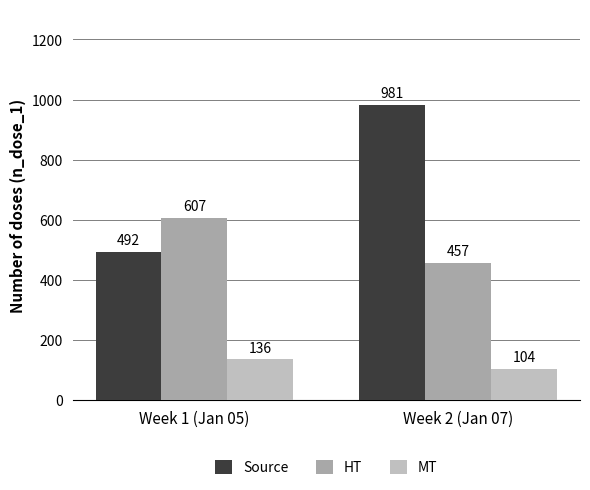

At which category does the chart reach its peak across all series?

Week 2 (Jan 07)